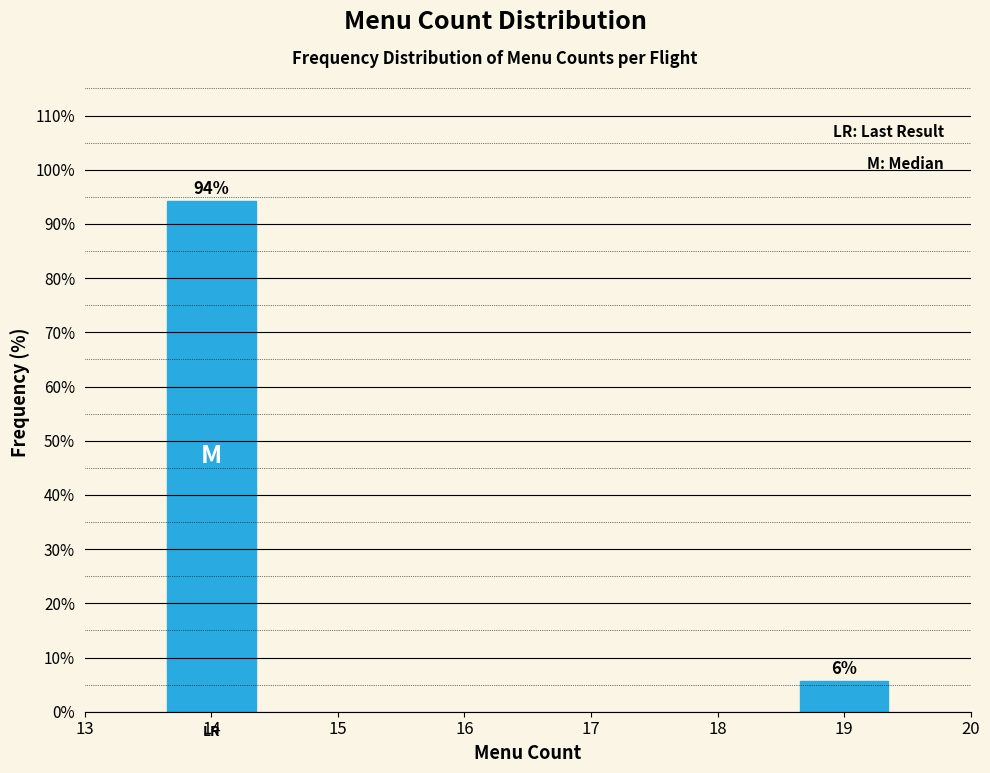

List the labels in order of value, smallest first.

19, 14